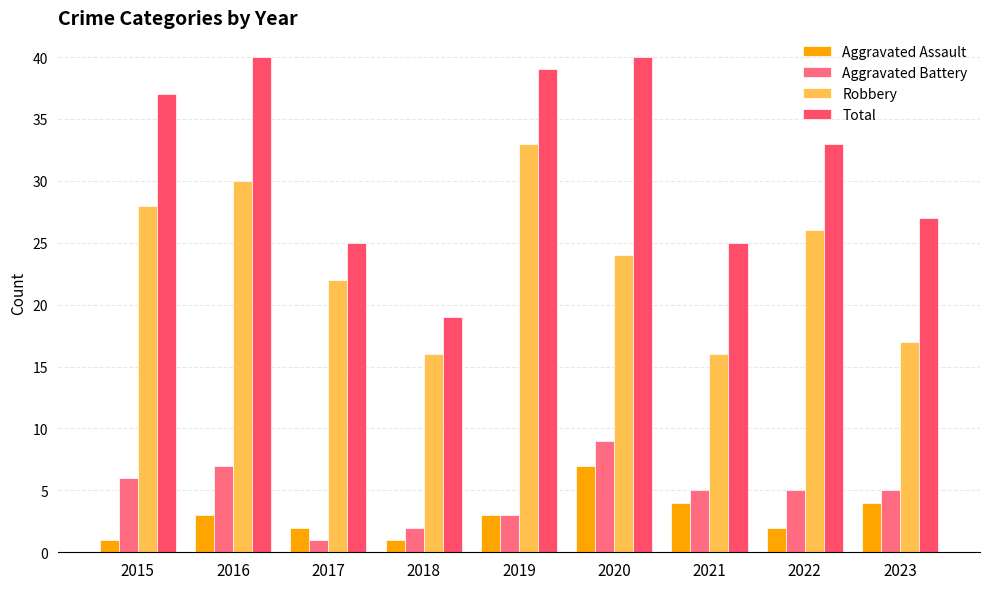

Are the bars horizontal?

No